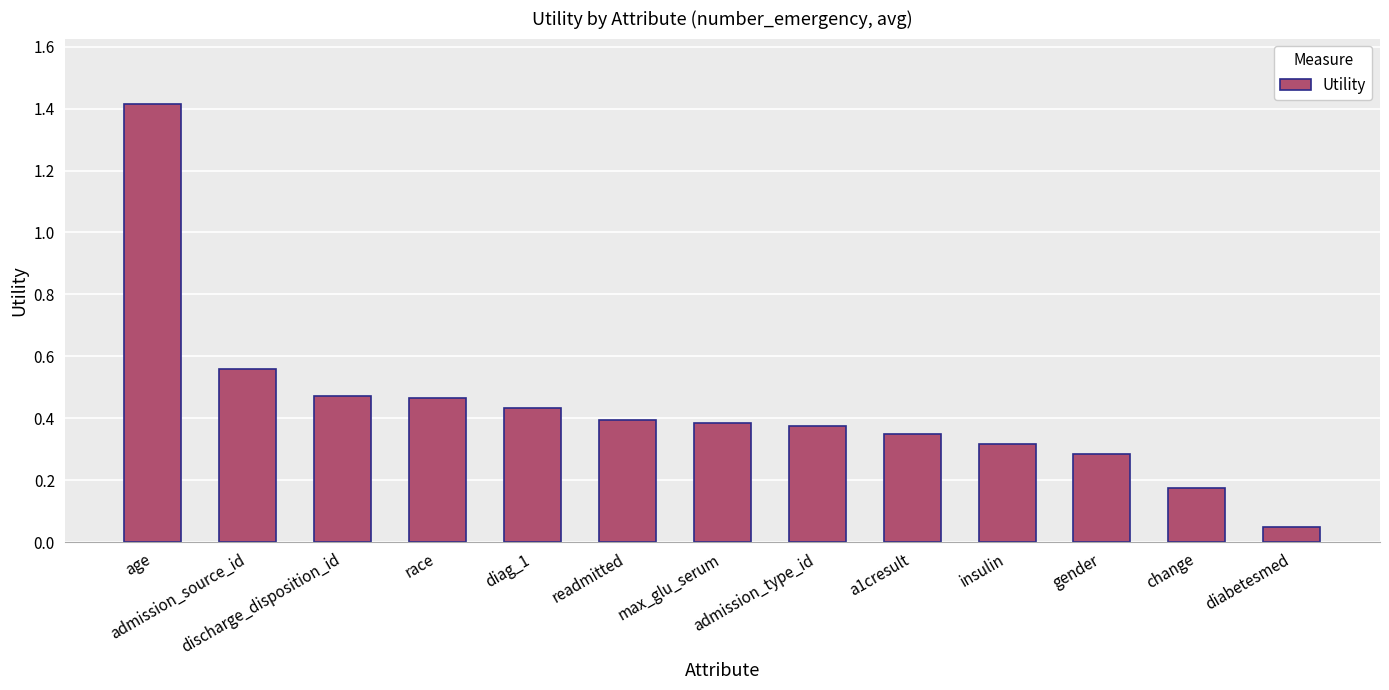

Are the bars horizontal?

No